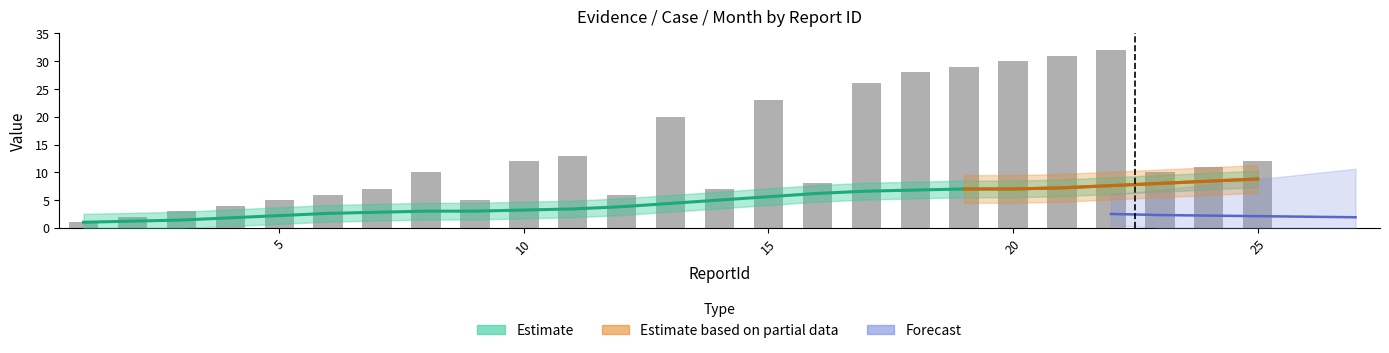

What is the sum of the Evidence/Victim Id values at 12 and 22?

38.0